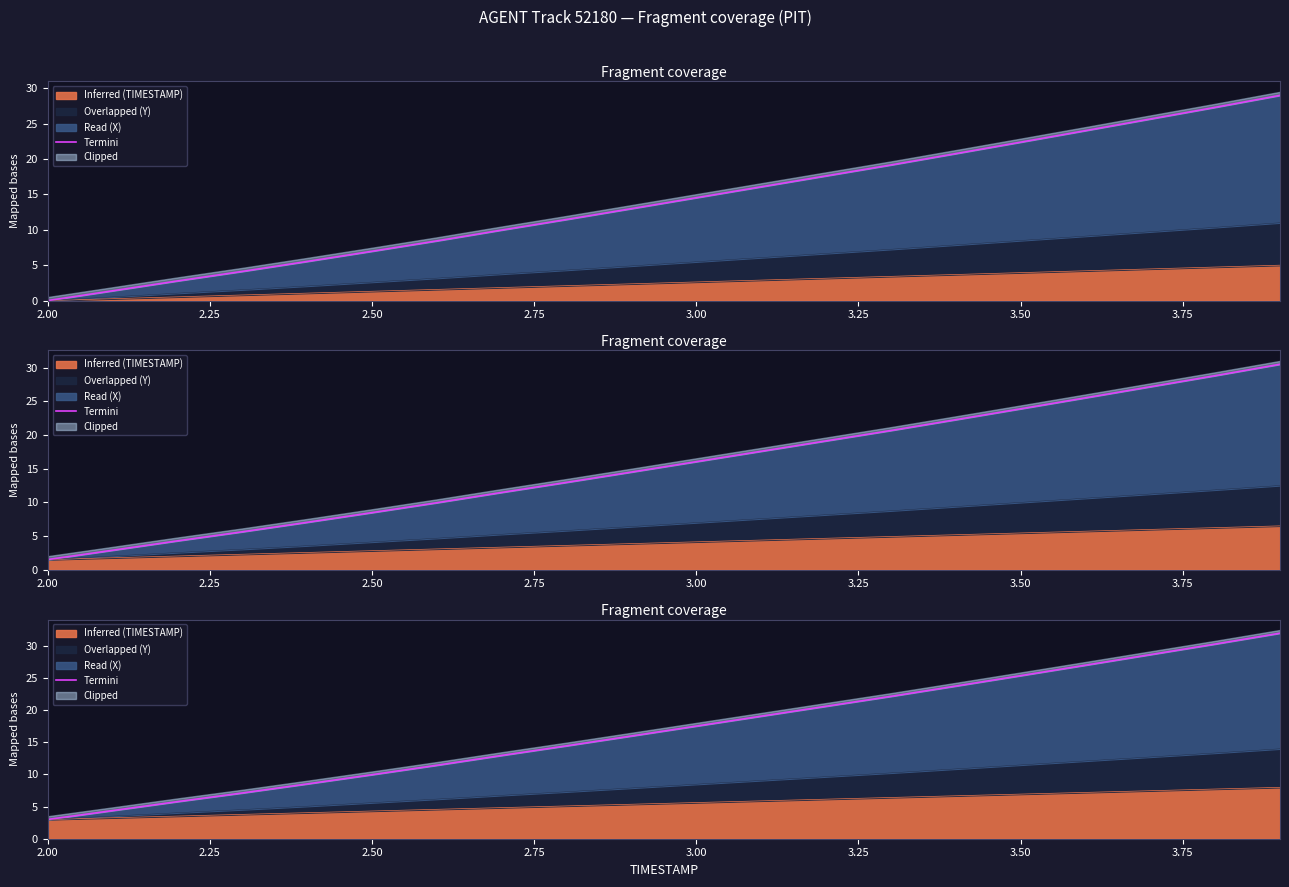

What is the label of the 3rd point from the left?

2.50